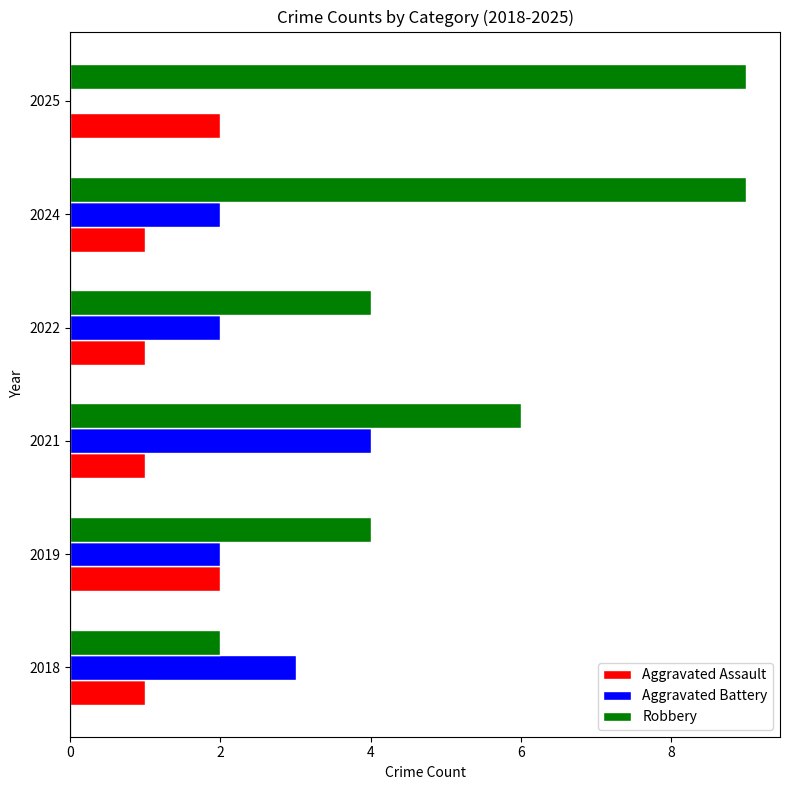

Between 2018 and 2021, which series saw the biggest shift?

Robbery